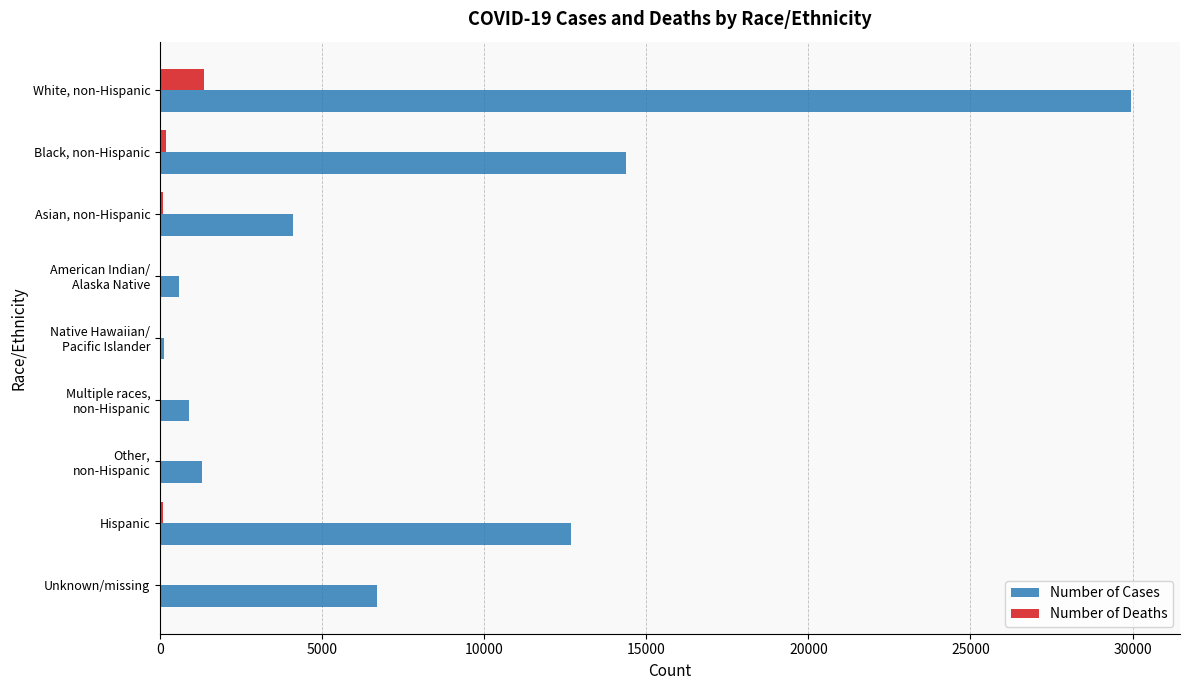

Which series has the largest total across all categories?

Number of Cases